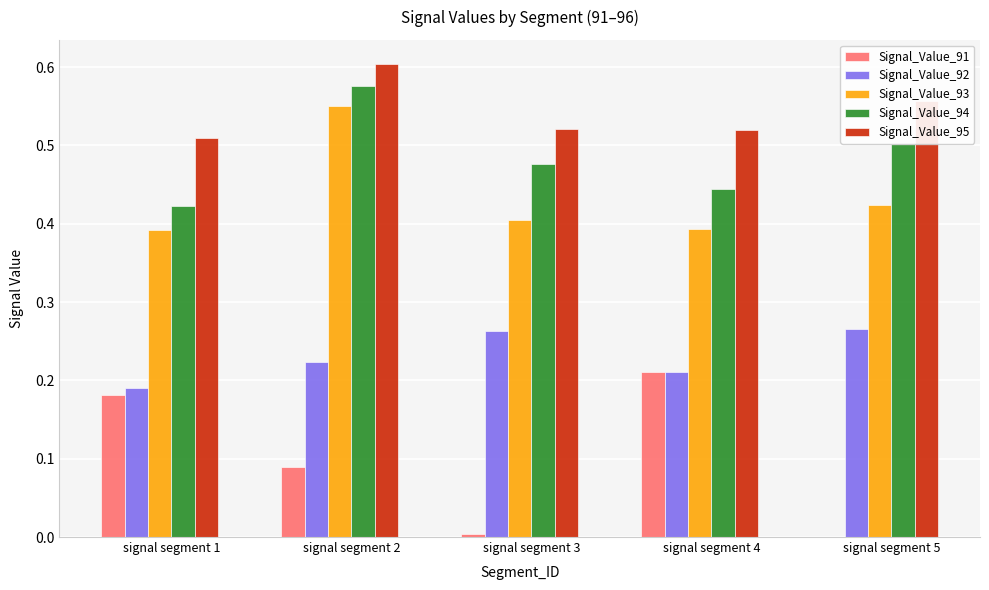

The Signal_Value_94 series shows 0.2 at signal segment 2. True or false?

False